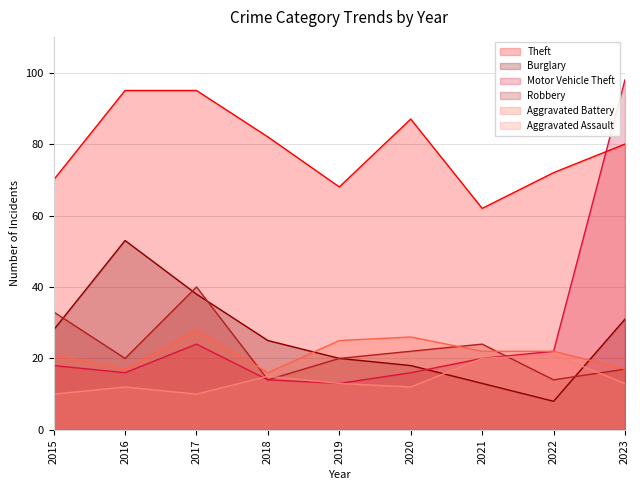

In Theft, how many points are higher than both neighbors (excluding endpoints)?

1